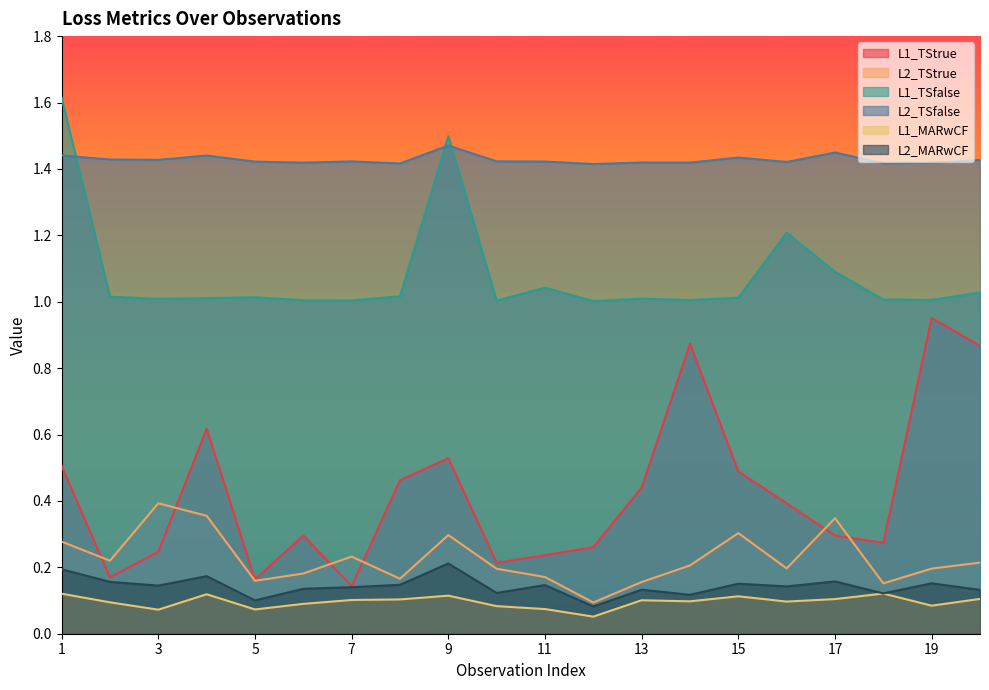

Does the chart display data point markers on the line(s)?

No